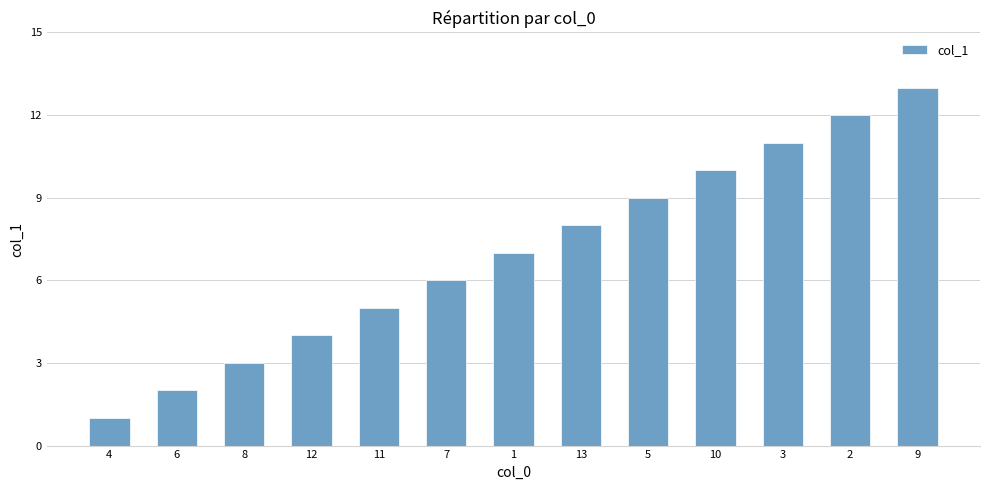

Approximately how many times larger is the value at 6 compared to 7?

0.3